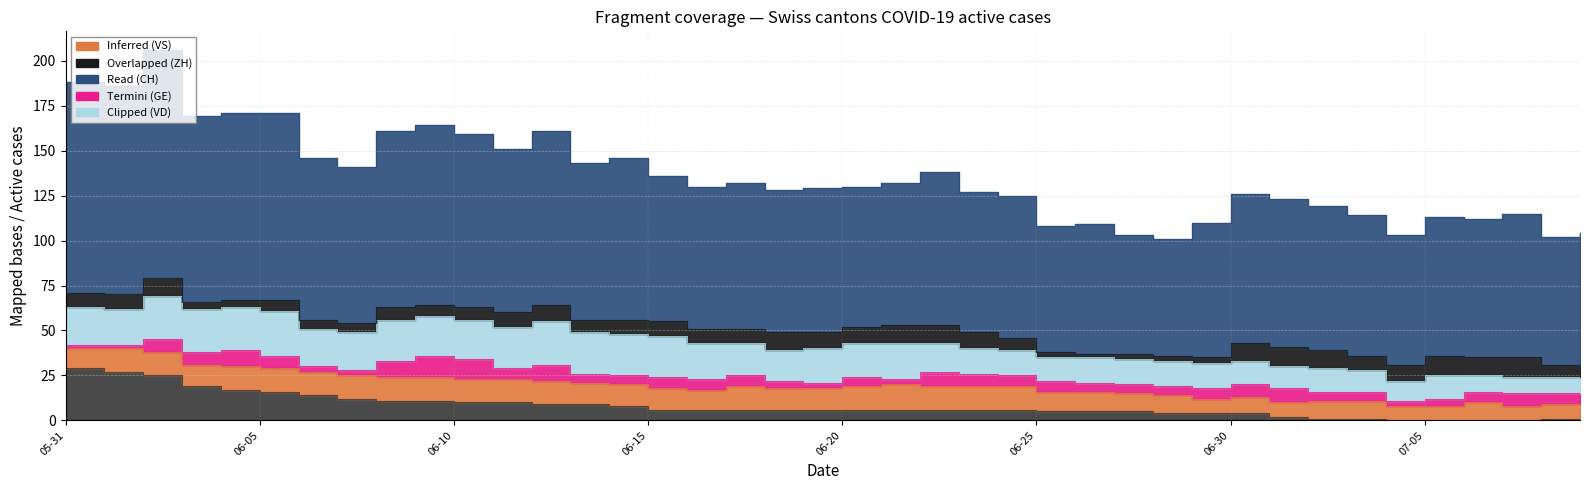

Between 2020-06-05 and 2020-06-14, which series saw the biggest shift?

CH